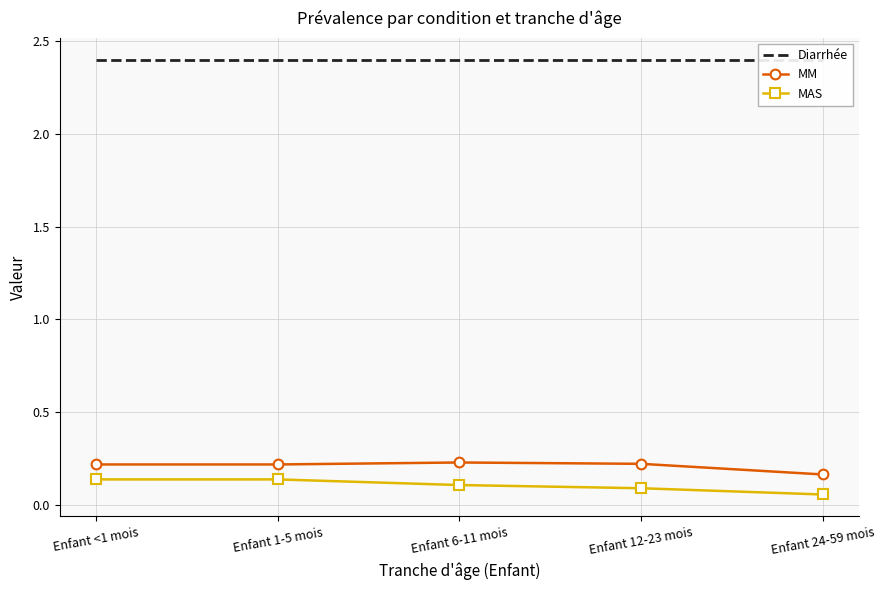

Rank the series at Enfant 6-11 mois from lowest to highest value.

MAS, MM, Diarrhée